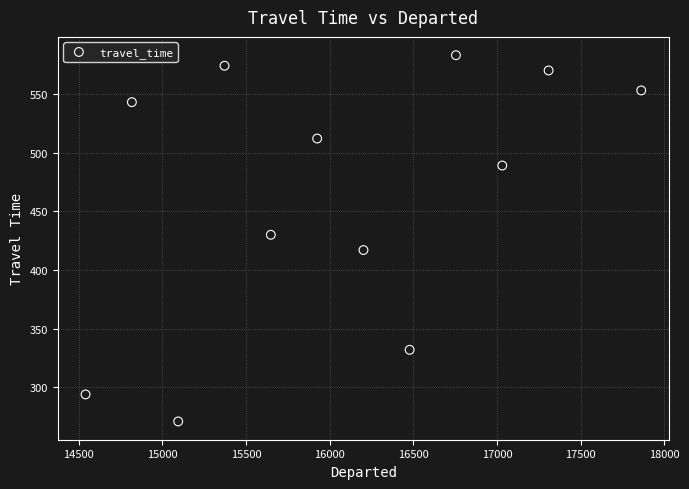

What is the range of X values (max minus min)?

3323